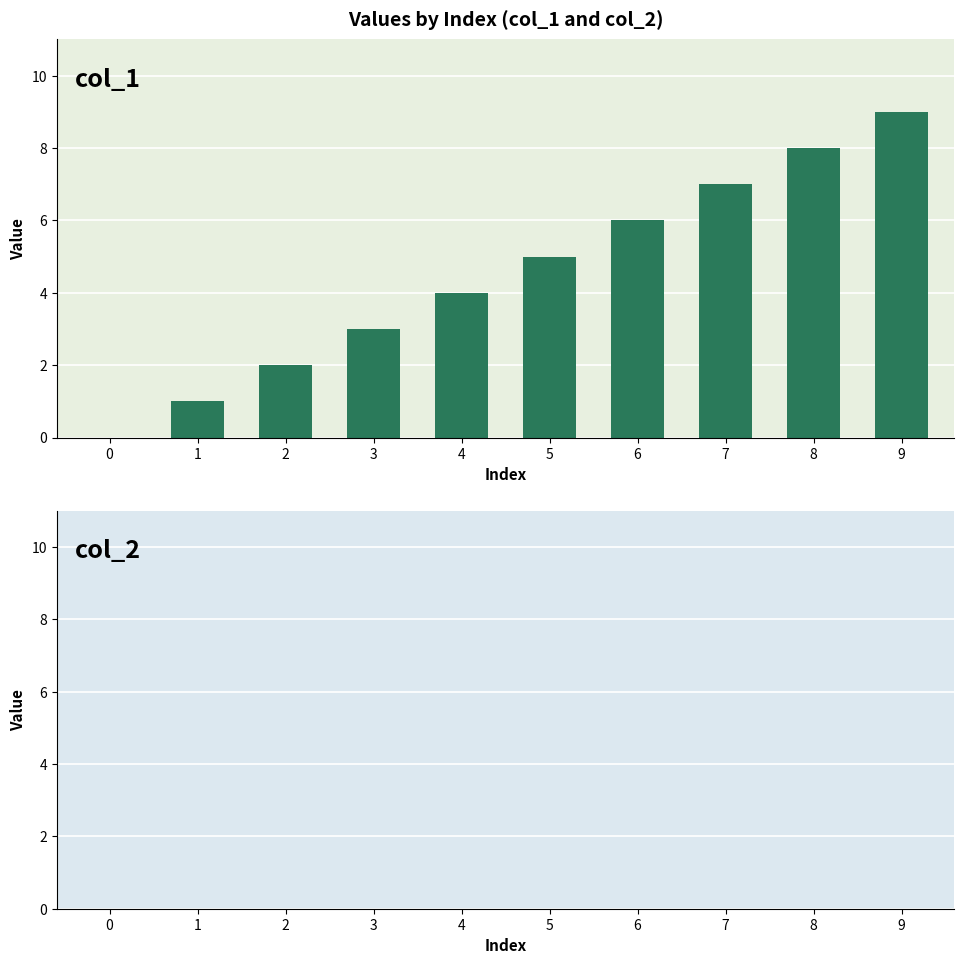

What is the maximum value shown in the chart?

9